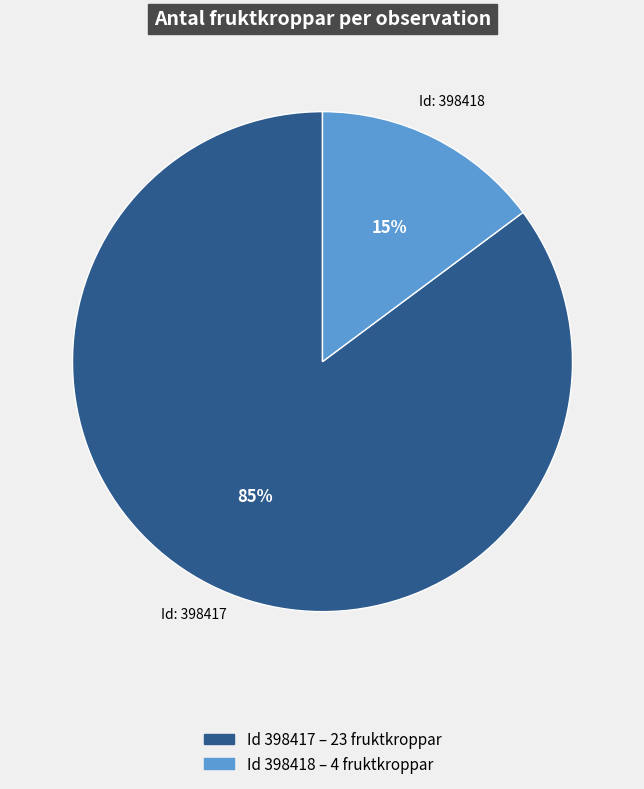

Does any single category account for the majority?

Yes